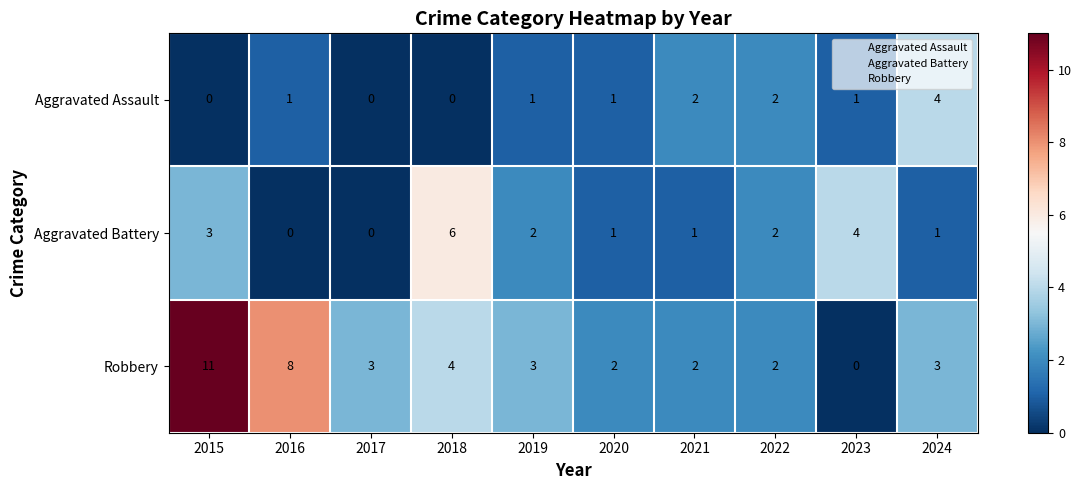

How many distinct data groups are displayed?

3